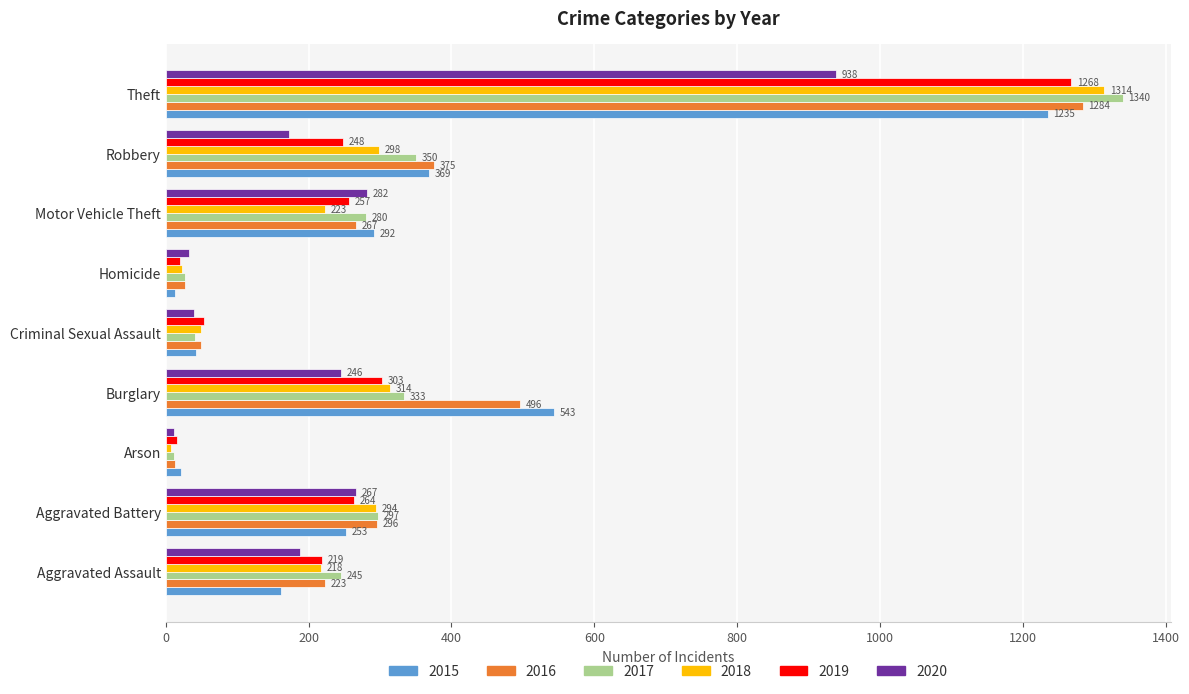

At Aggravated Battery, list the series in order from smallest to largest.

2015, 2019, 2020, 2018, 2016, 2017